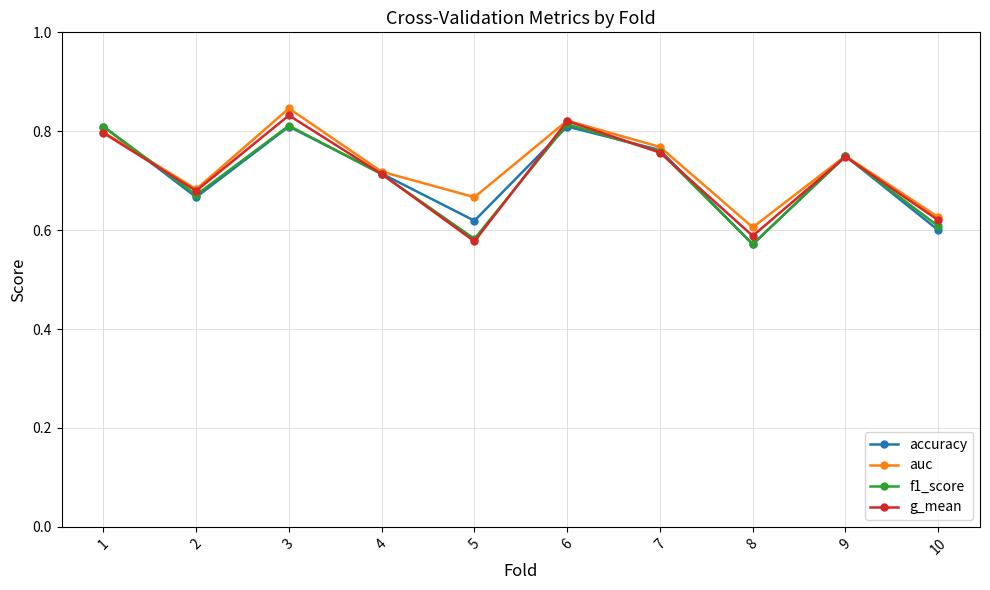

What is the total value across all series at 2?

2.7